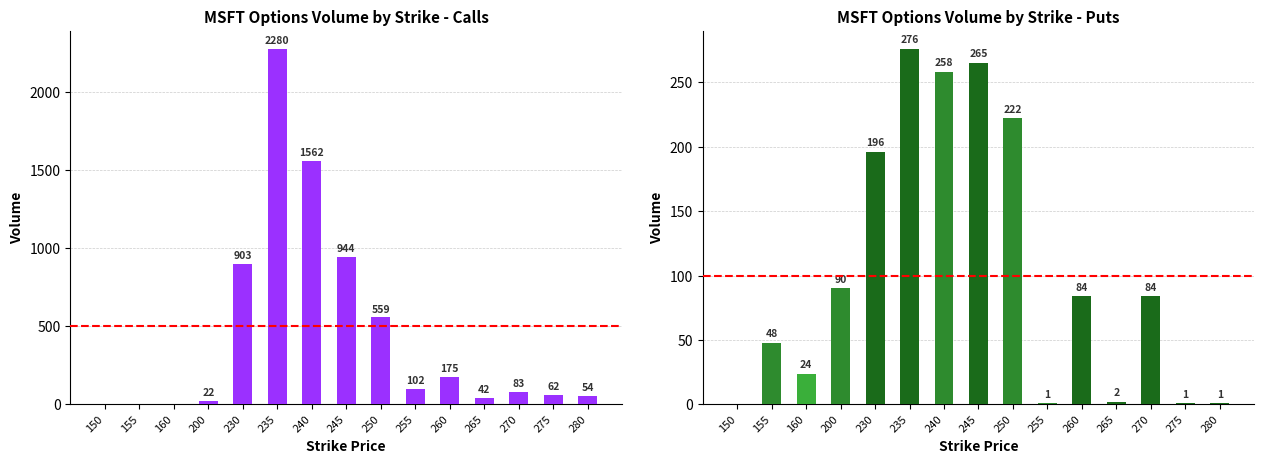

Is it true that Puts Volume equals 54 at 240?

False